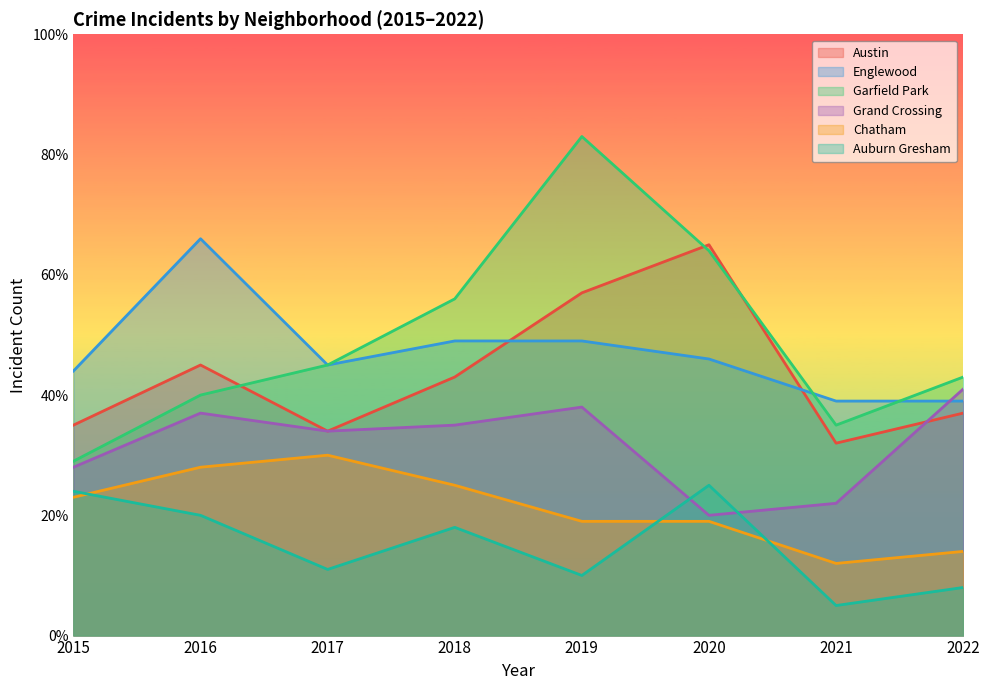

How many values in the Garfield Park series exceed 45?

3